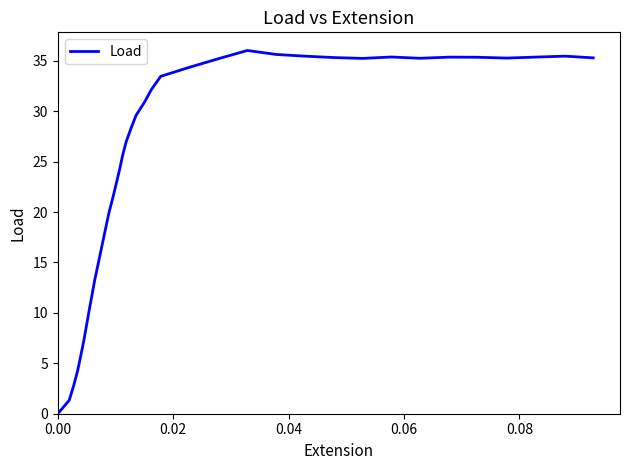

What is the difference between the maximum and minimum values?

36.0